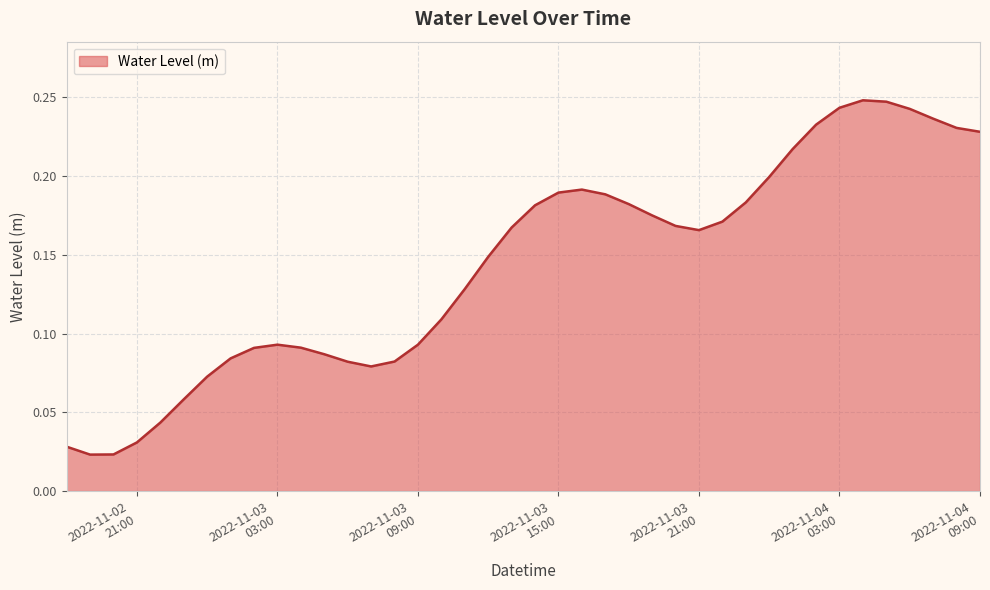

Is this an area chart (filled region under the line)?

Yes